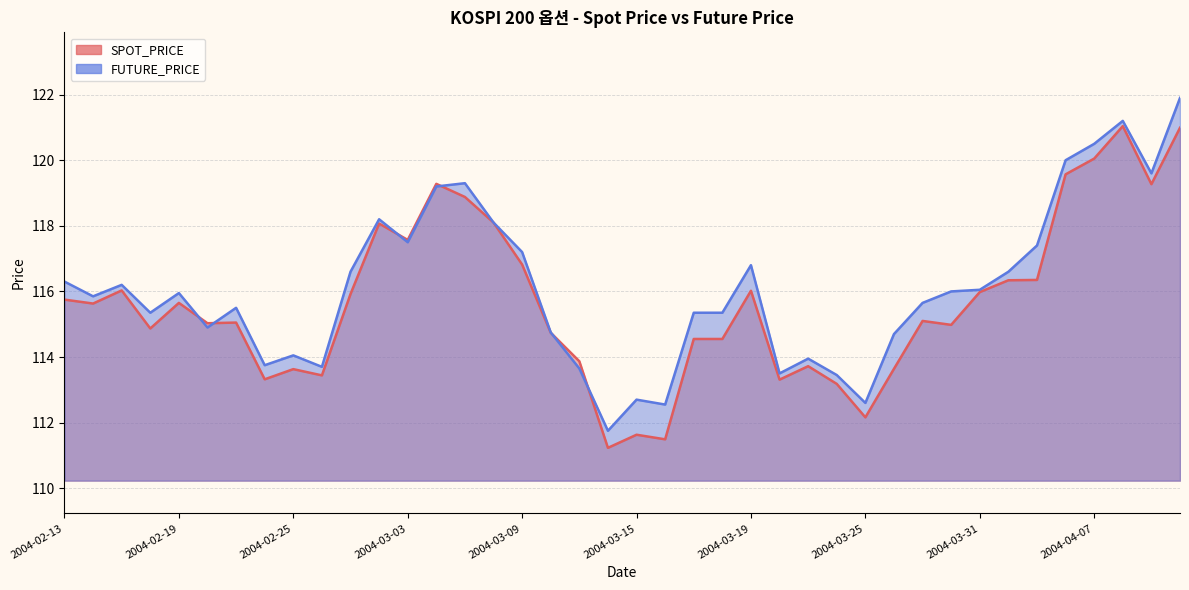

What is the value of the FUTURE_PRICE point at the 39th from the left?

119.6